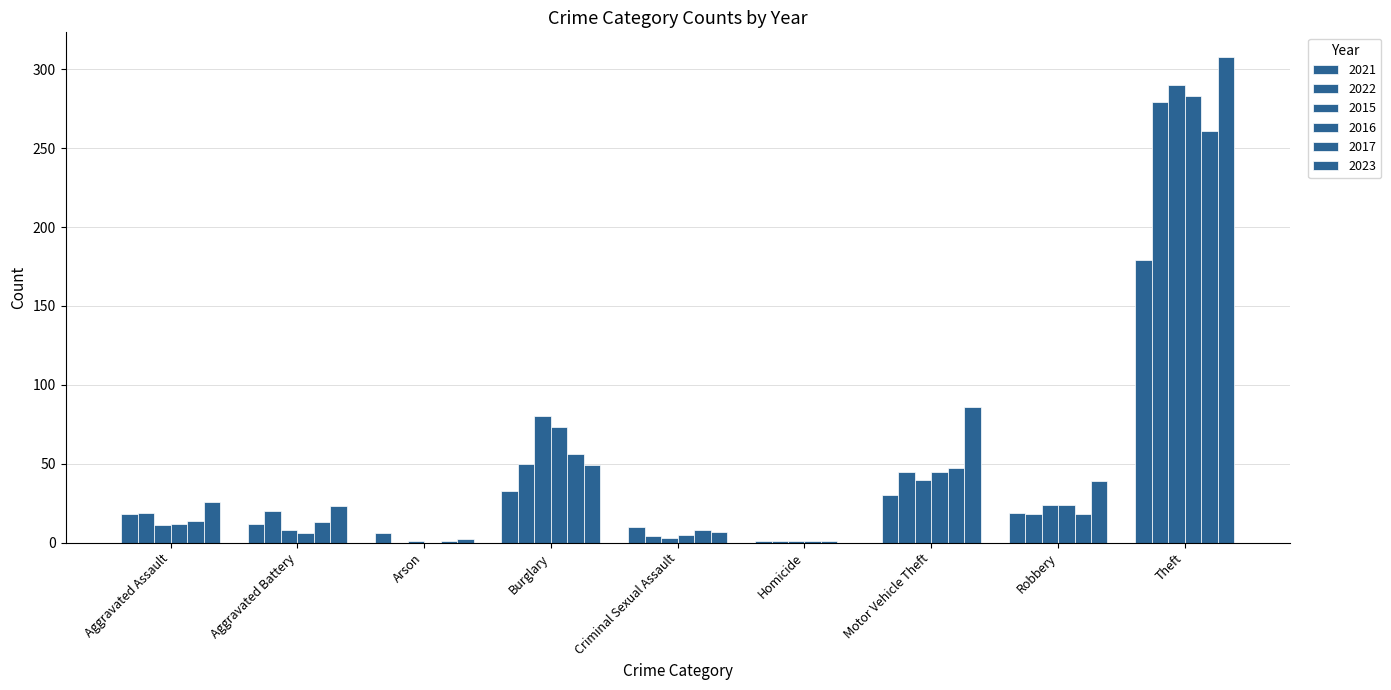

How many categories are shown in the chart?

9